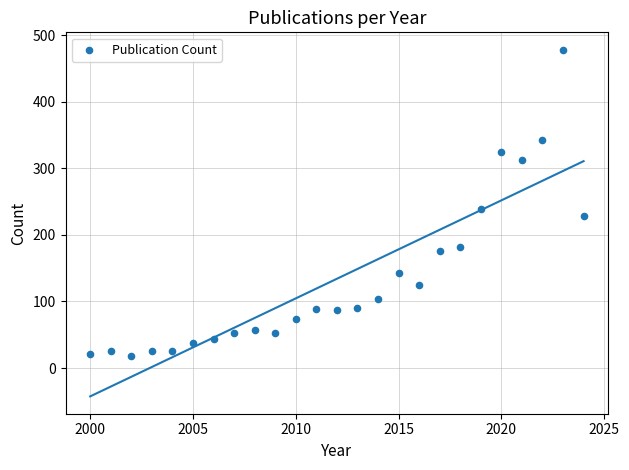

What Y value in the scatter plot is closest to 248?

239